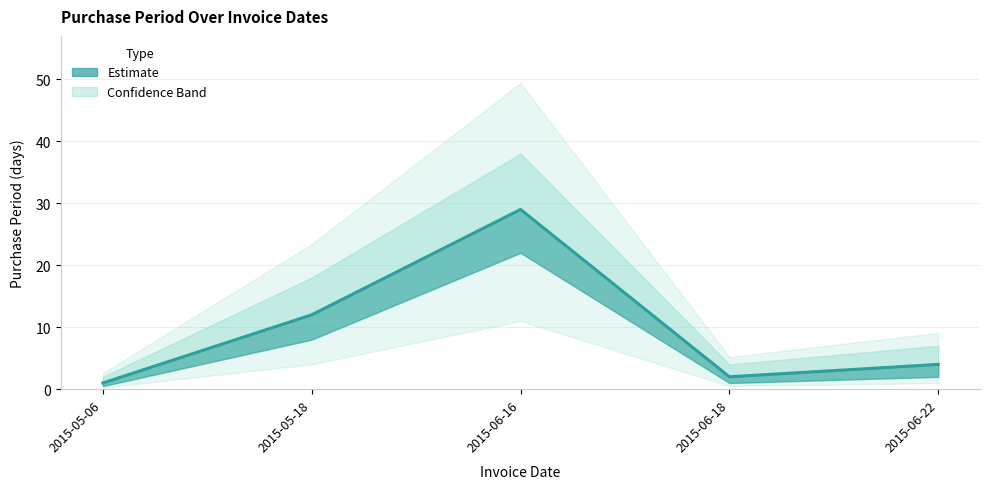

How many interior local peaks (higher than both neighbors) does the data have?

1